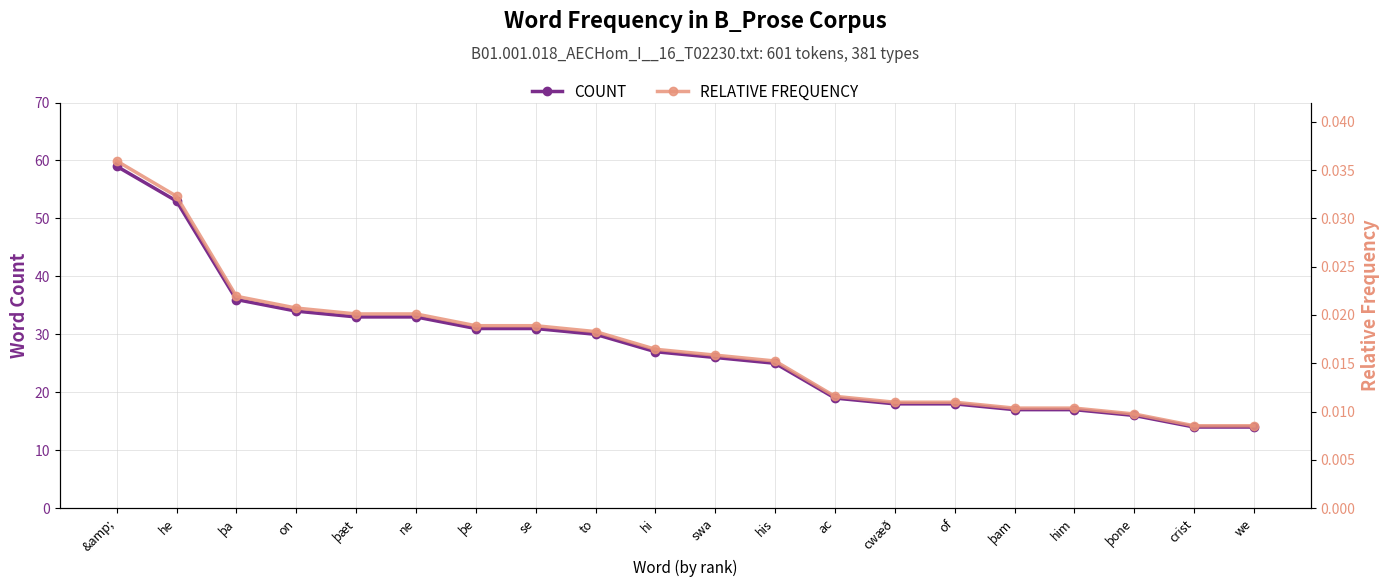

Is it true that RELATIVE FREQUENCY equals 0.0 at to?

False